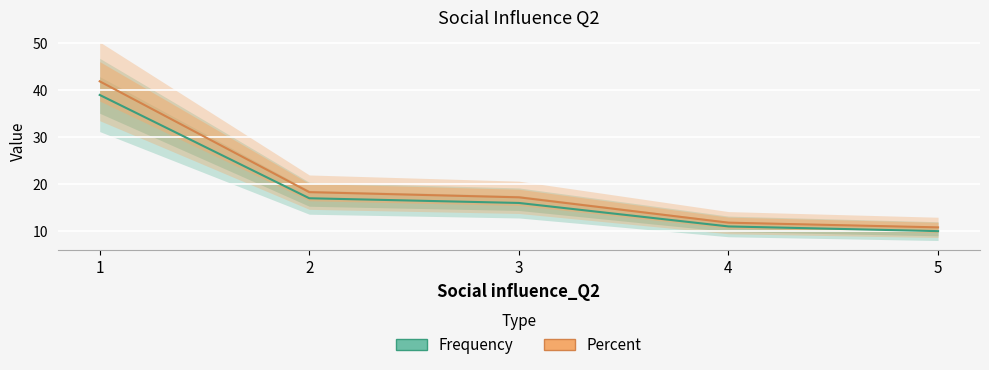

At how many categories does at least one series exceed 11?

4